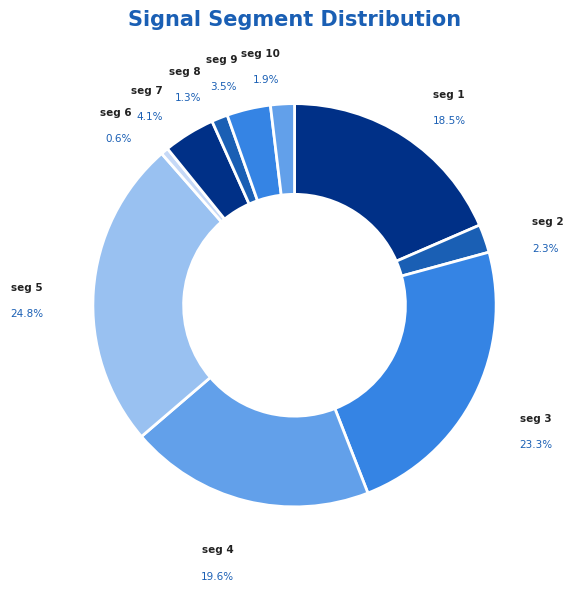

Which slice is the smallest?

signal segment 6